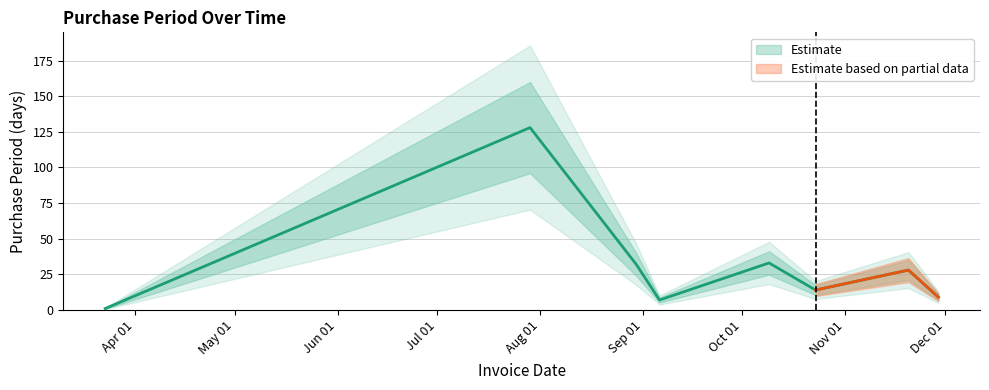

What is the label of the 3rd point from the left?

2017-08-30